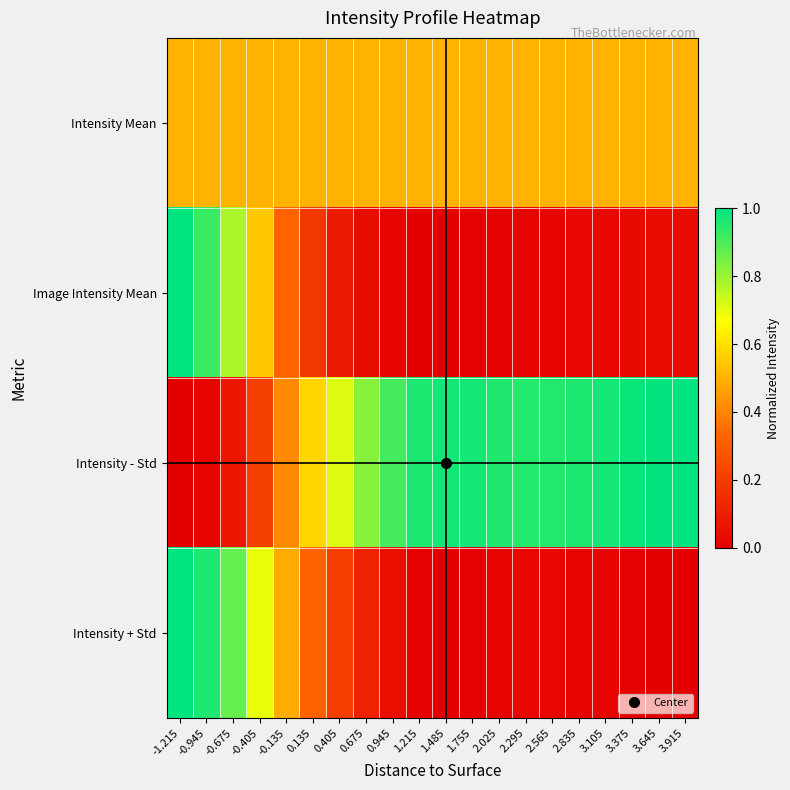

Which series has the largest total across all categories?

Intensity - Std